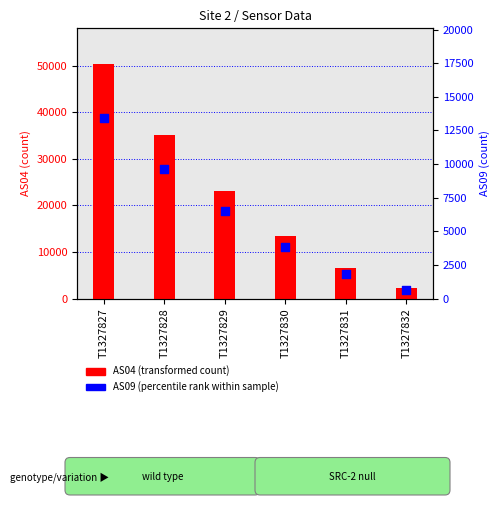

What are all the series names shown in the legend?

AS04 (transformed count), AS09 (percentile rank)